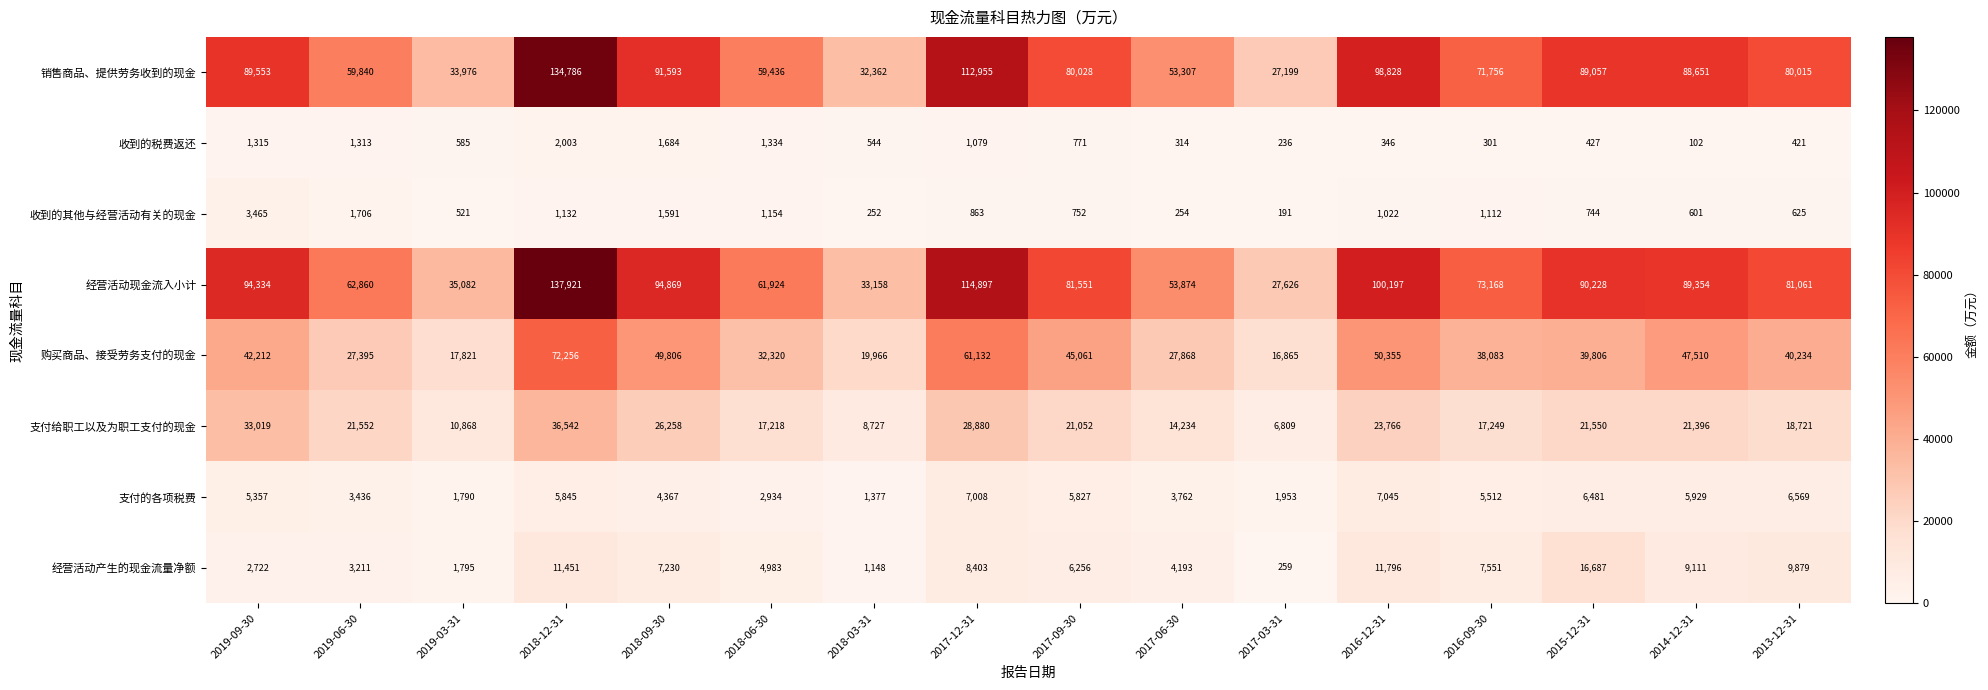

Rank the series by their maximum value, from lowest to highest.

收到的税费返还, 收到的其他与经营活动有关的现金, 支付的各项税费, 经营活动产生的现金流量净额, 支付给职工以及为职工支付的现金, 购买商品、接受劳务支付的现金, 销售商品、提供劳务收到的现金, 经营活动现金流入小计